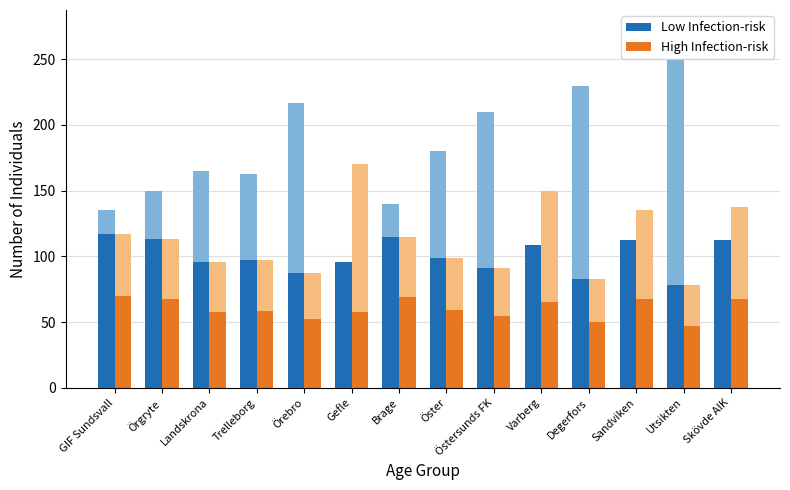

Reading left to right, extract all data points from this chart.

Low Infection-risk: 117.0	113.0	95.5	97.5	87.5	95.5	115.0	98.5	91.5	108.5	83.0	112.5	78.5	112.5
High Infection-risk: 70.2	67.8	57.3	58.5	52.5	57.3	69.0	59.1	54.9	65.1	49.8	67.5	47.1	67.5